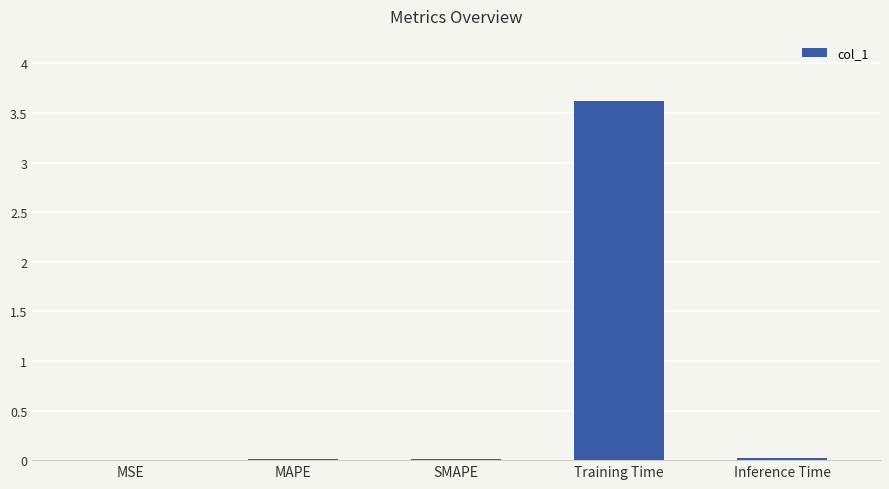

What is the average value?

0.7